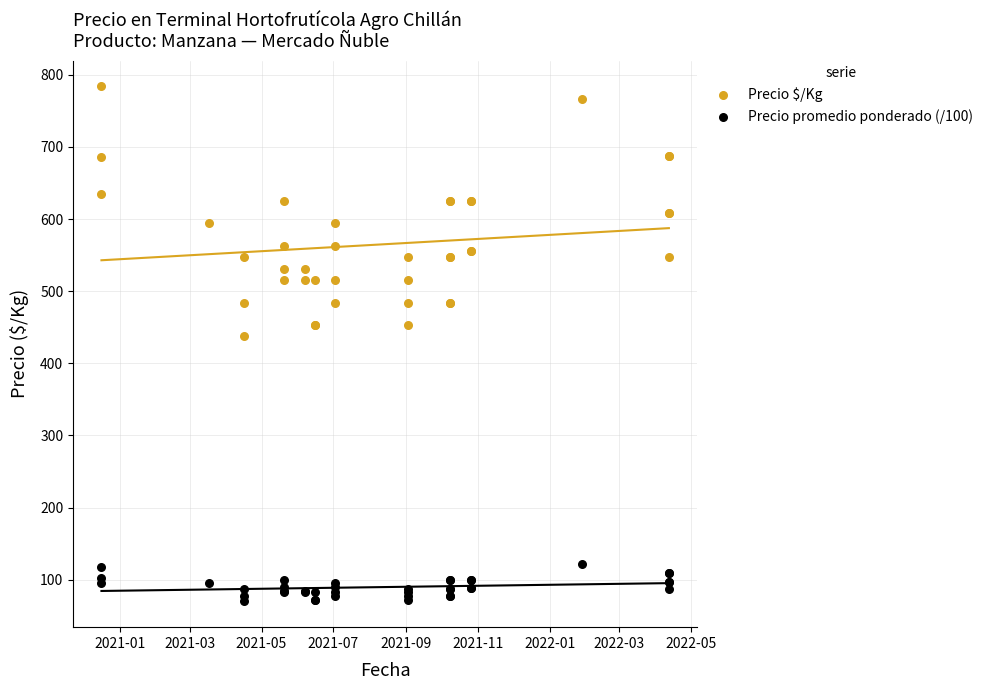

Which series contains the lowest Y value?

Precio promedio ponderado (/100)